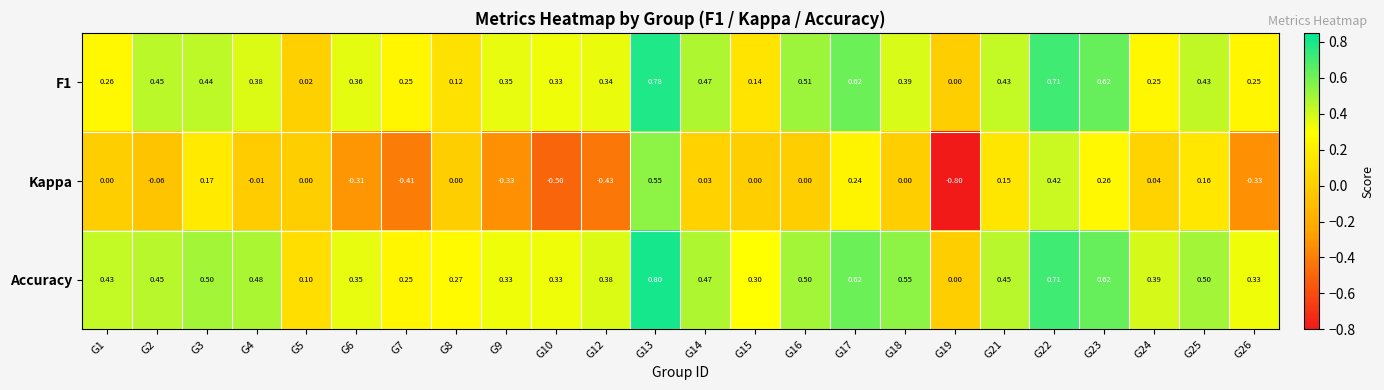

How many series are shown in this chart?

3